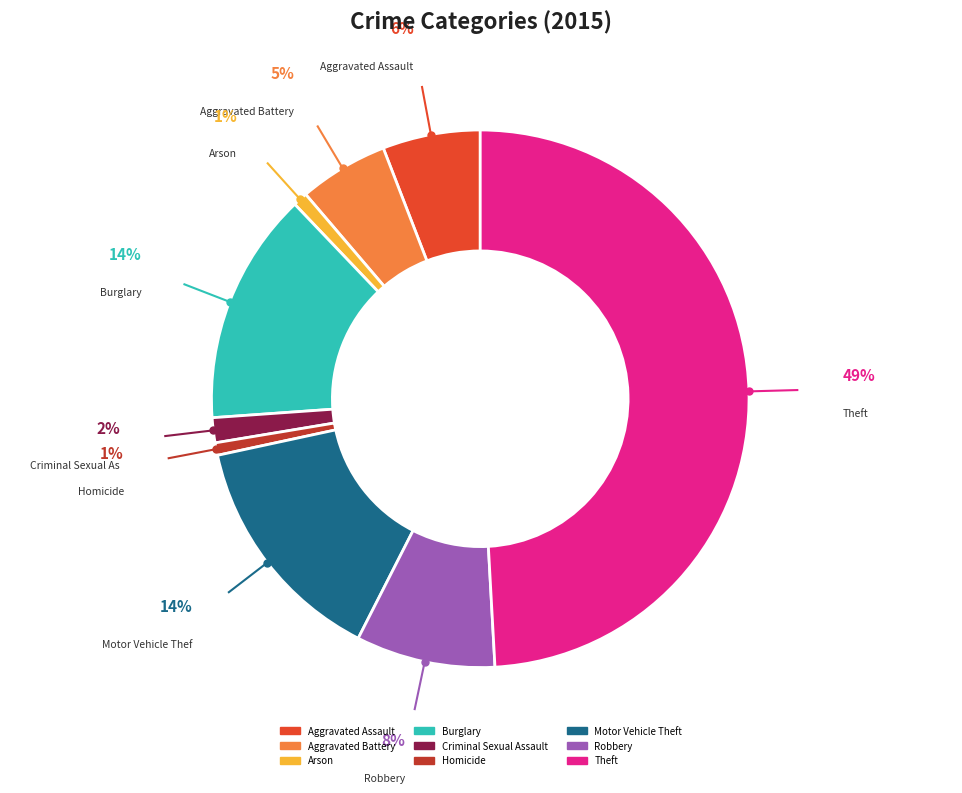

Which slice is the largest?

Theft